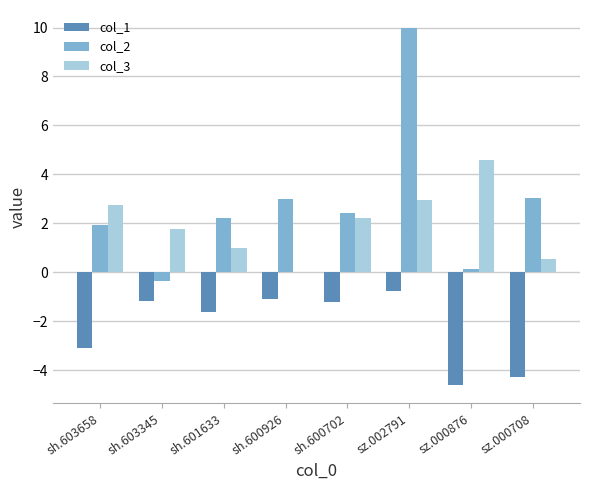

Reading left to right, extract all data points from this chart.

col_1: -3.1	-1.2	-1.6	-1.1	-1.2	-0.8	-4.6	-4.3
col_2: 1.9	-0.4	2.2	3.0	2.4	10.0	0.1	3.0
col_3: 2.8	1.8	1.0	0.0	2.2	2.9	4.6	0.5